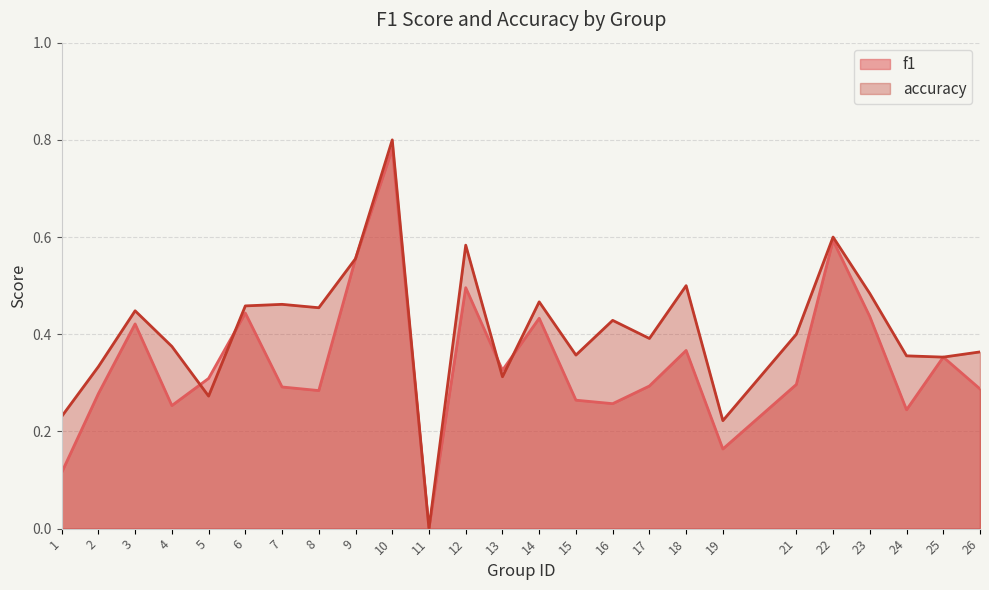

At 3, list the series in order from largest to smallest.

accuracy, f1